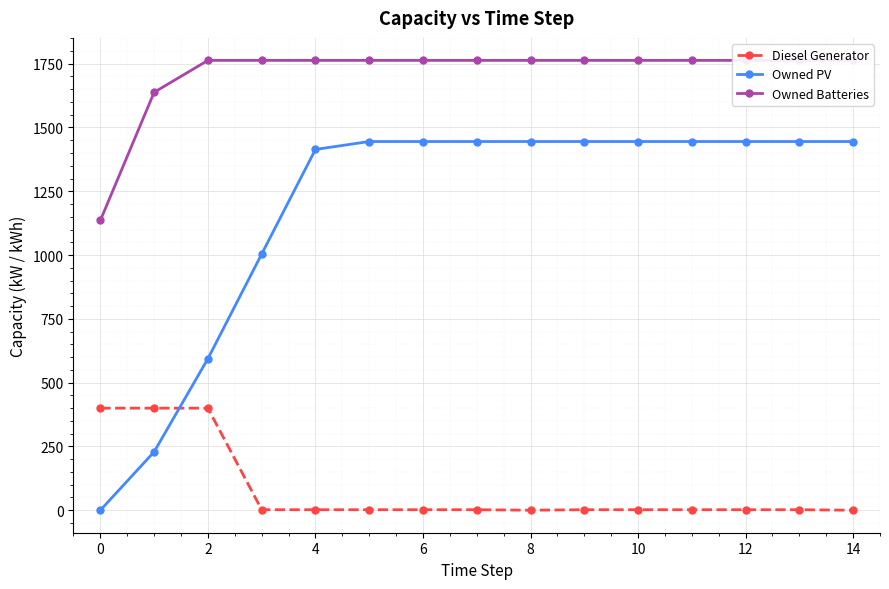

How many times do Diesel Generator and Owned PV cross each other?

1